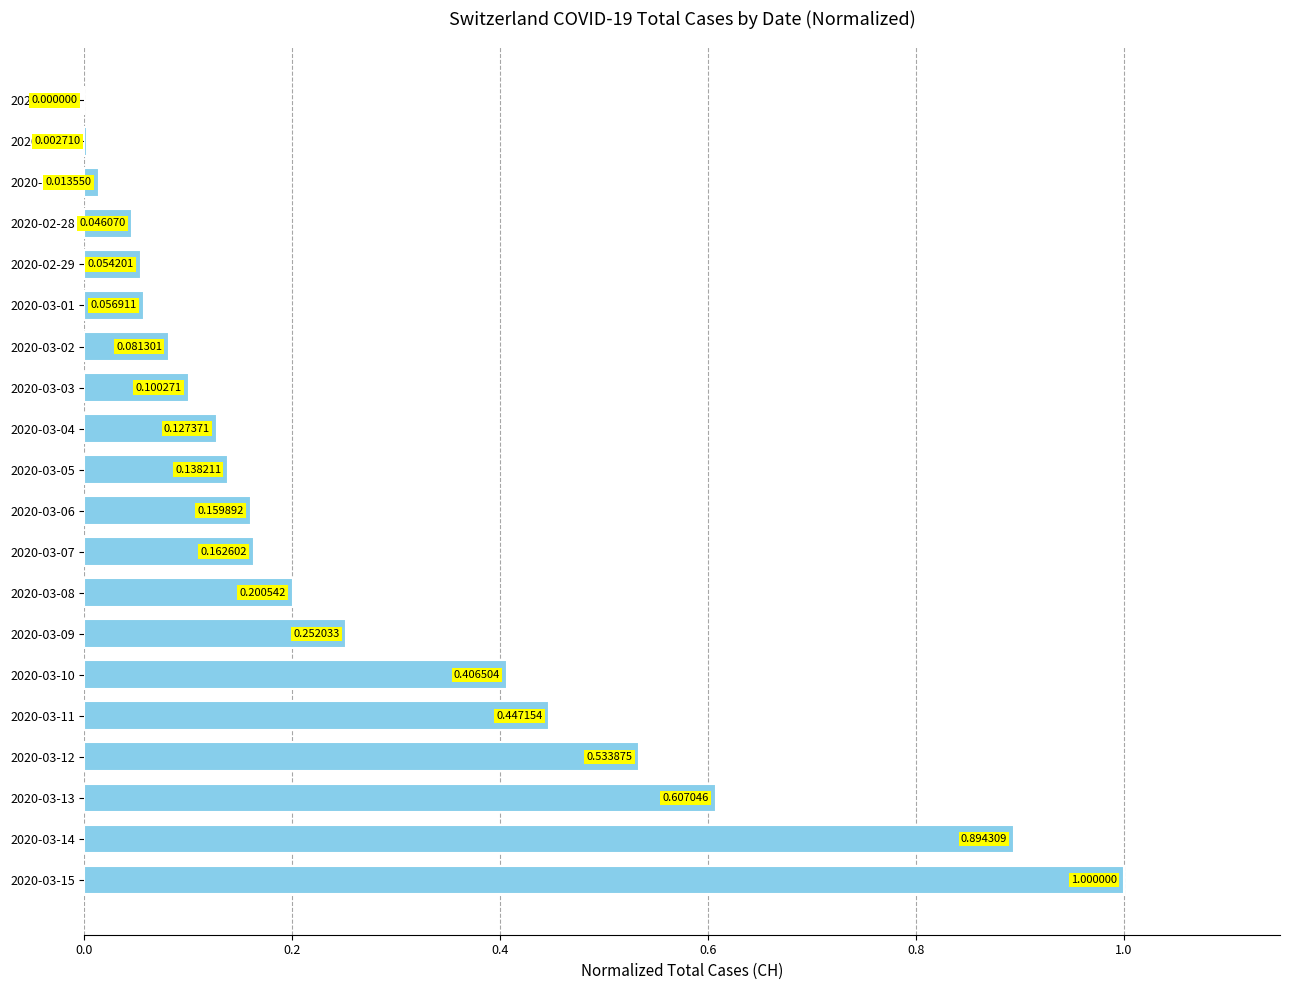

Which has a higher value, 2020-03-10 or 2020-03-01?

2020-03-10